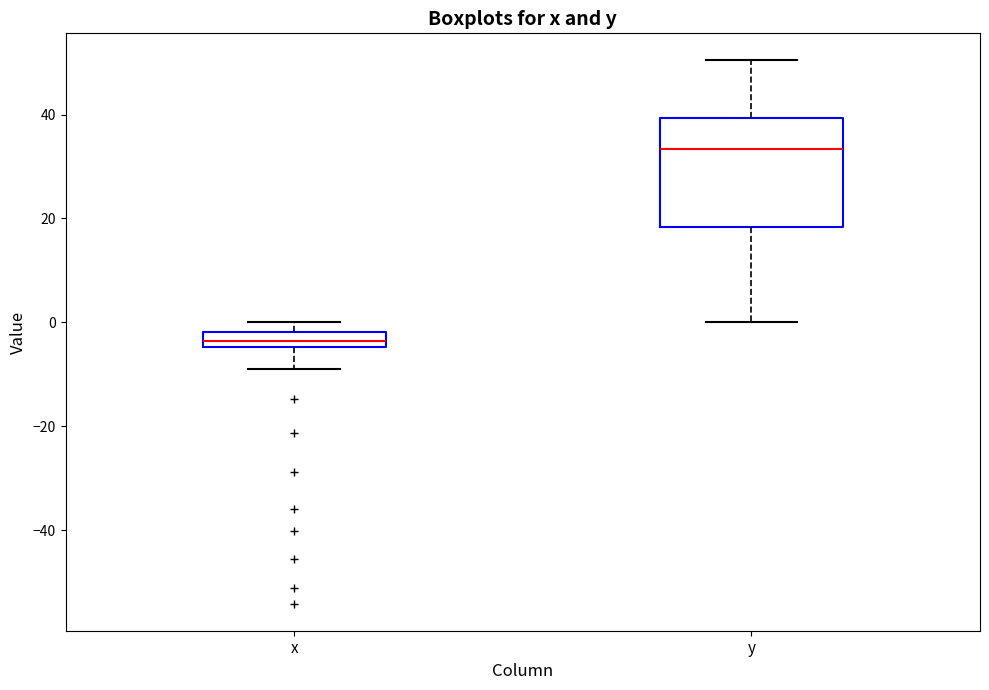

Where does the upper whisker of the box for y end on the y-axis? The values are not printed on the chart, so give them approximately, as read against the axis.

50